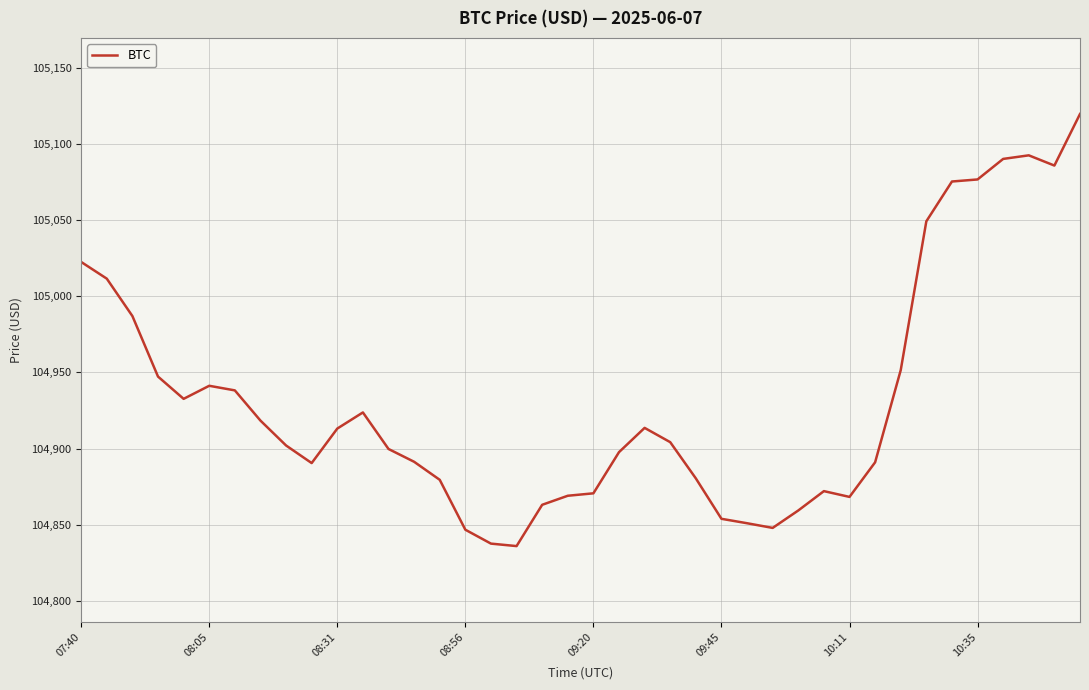

What is the greatest value displayed?

105119.9